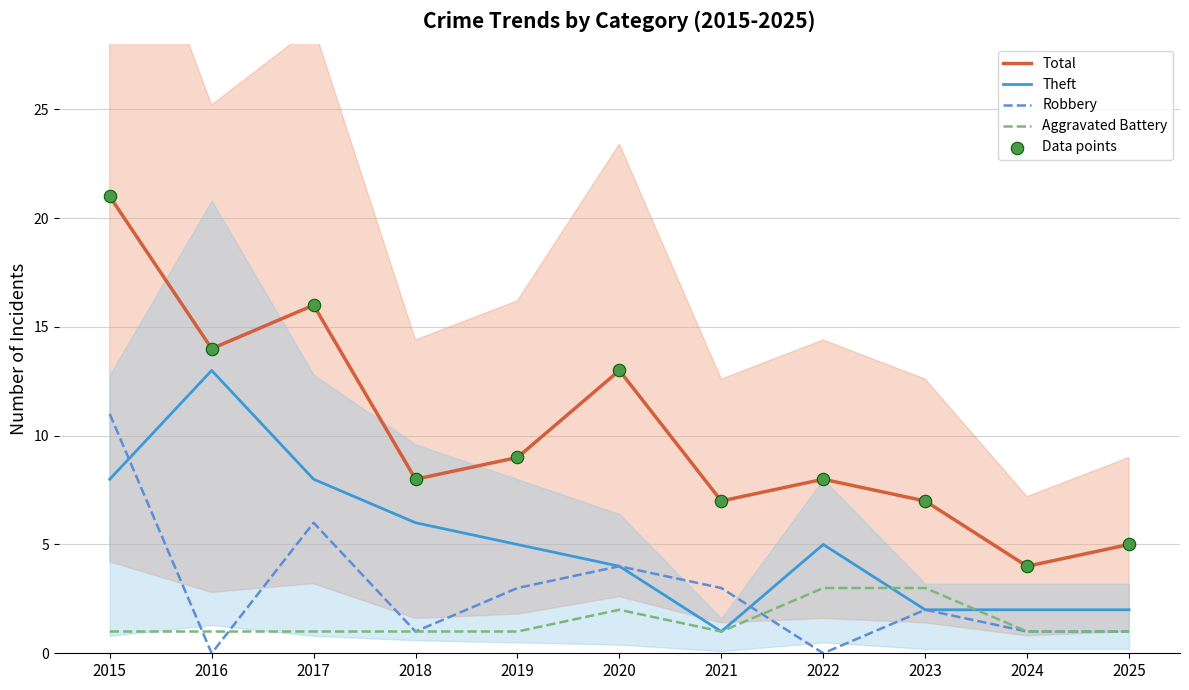

At which category is the sum across all series the highest?

2015